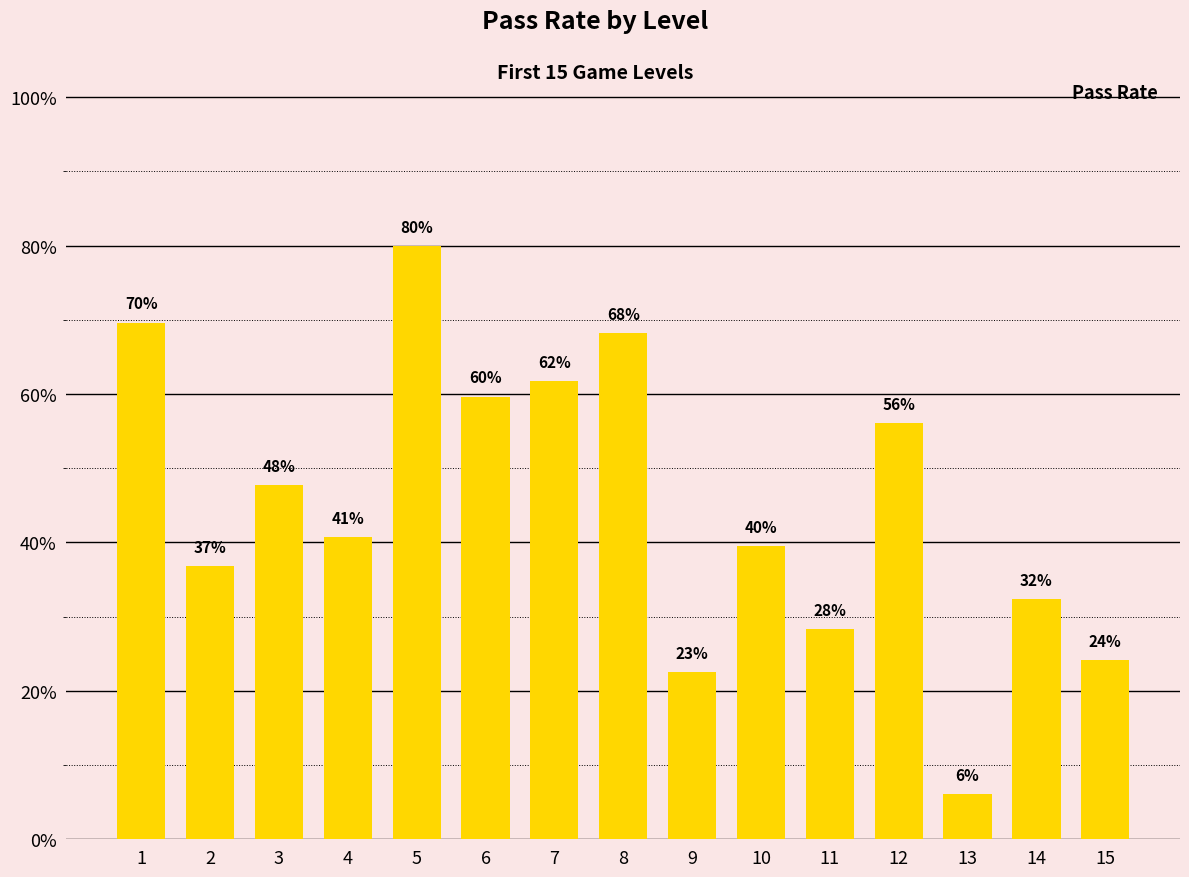

Does the chart contain any negative values?

No